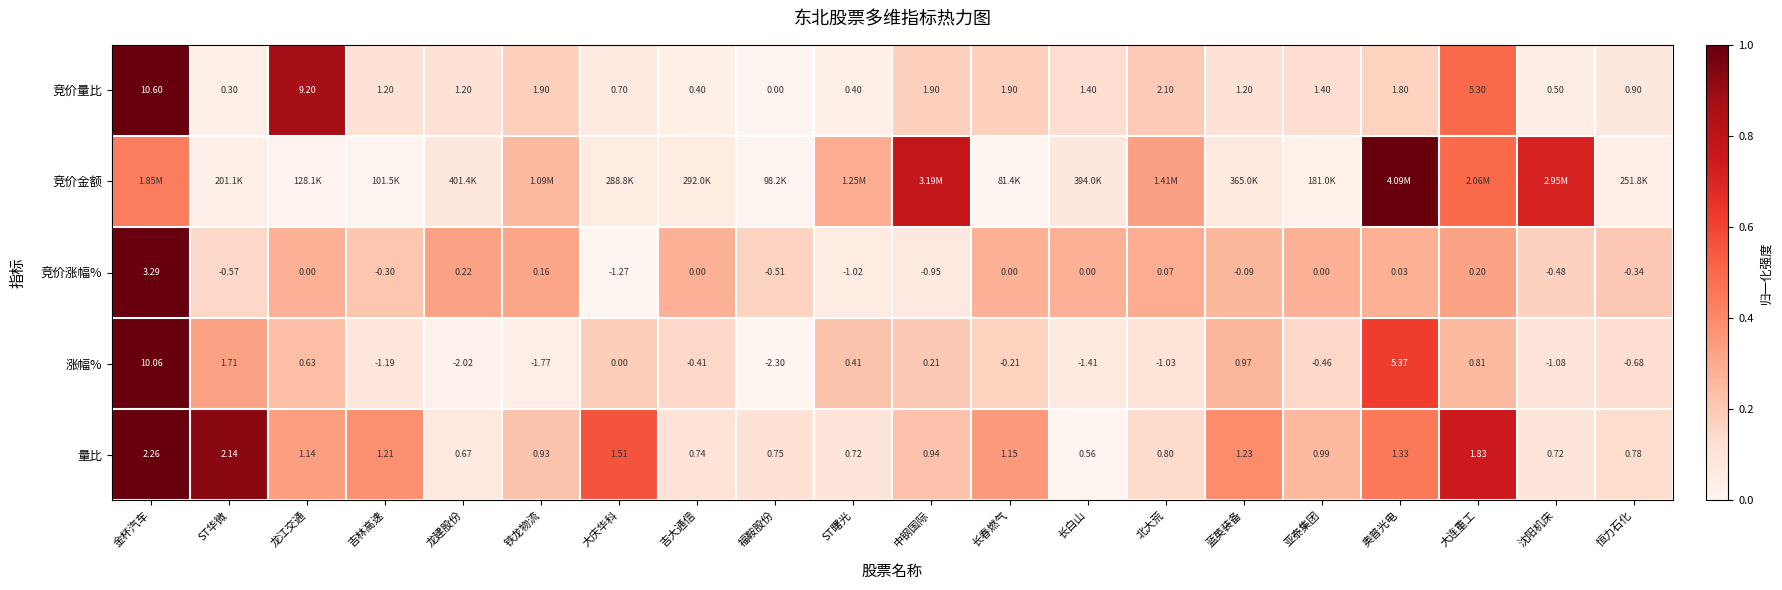

At which label does 量比 reach its peak?

金杯汽车